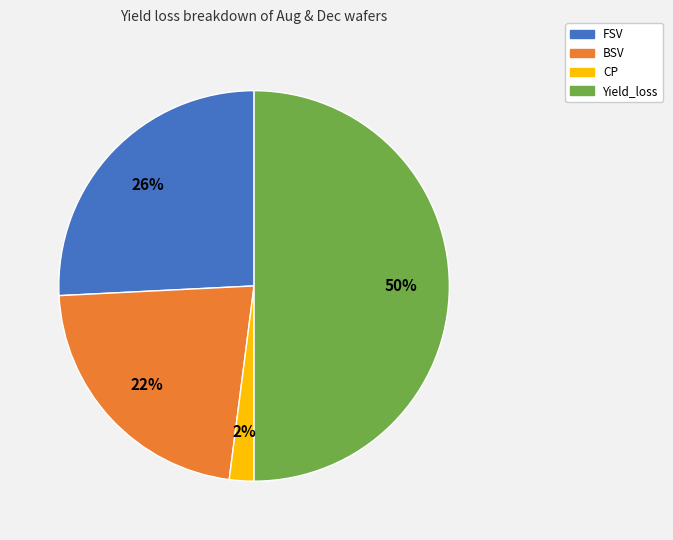

To the nearest percent, what is the difference between the largest and smallest slice percentages?

48%